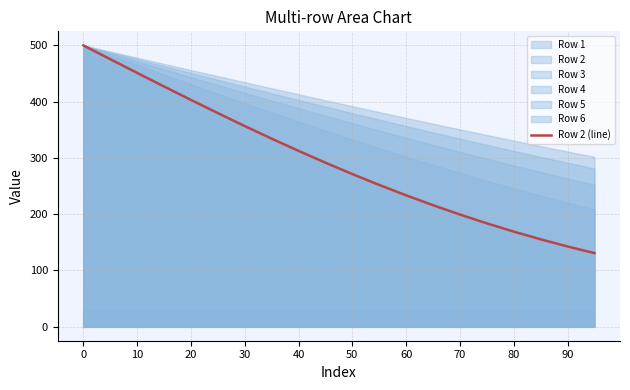

What is the maximum value for Row 2 (line)?

500.0